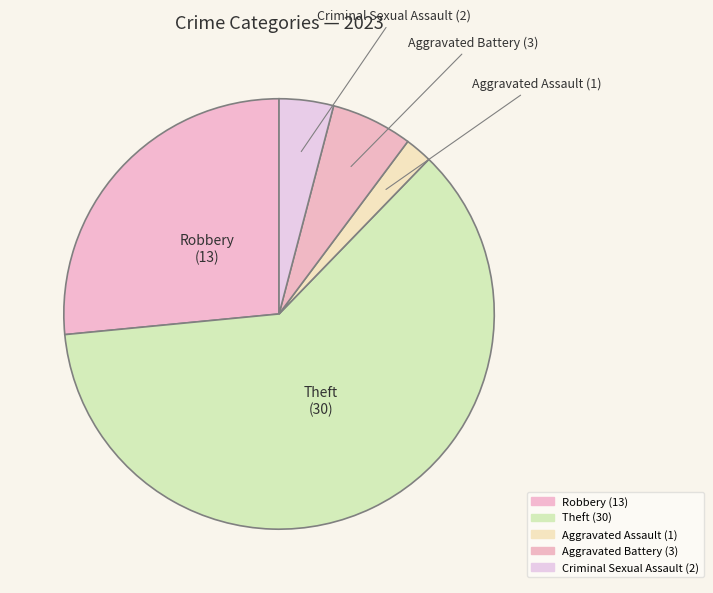

Which category has the biggest portion of the pie?

Theft